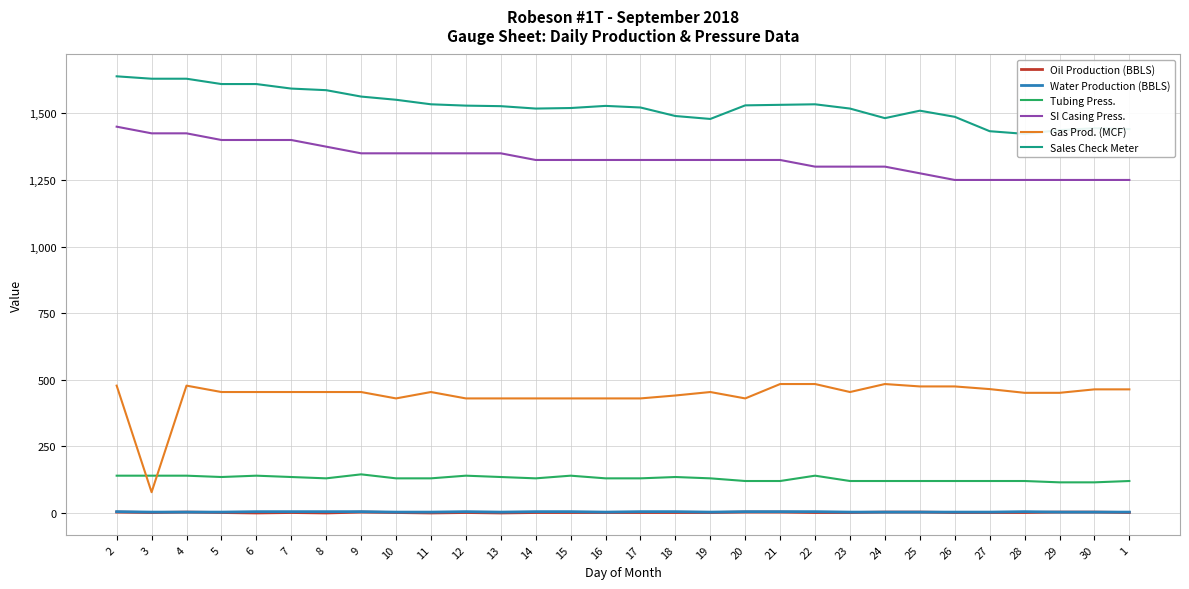

Does the chart display data point markers on the line(s)?

No